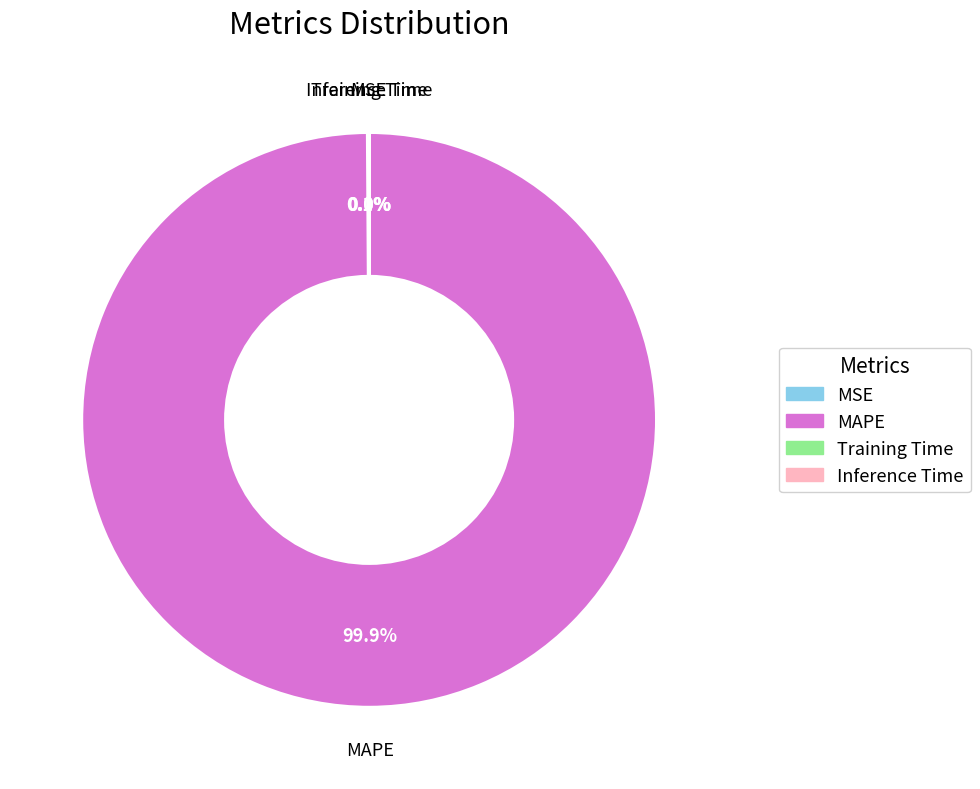

Does any single category account for the majority?

Yes